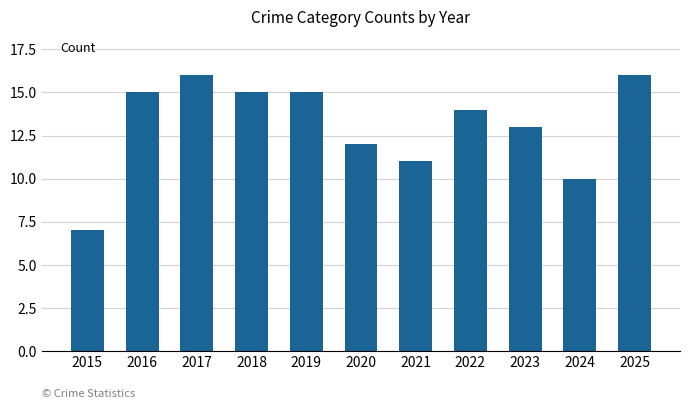

Read the value at 2019.

15